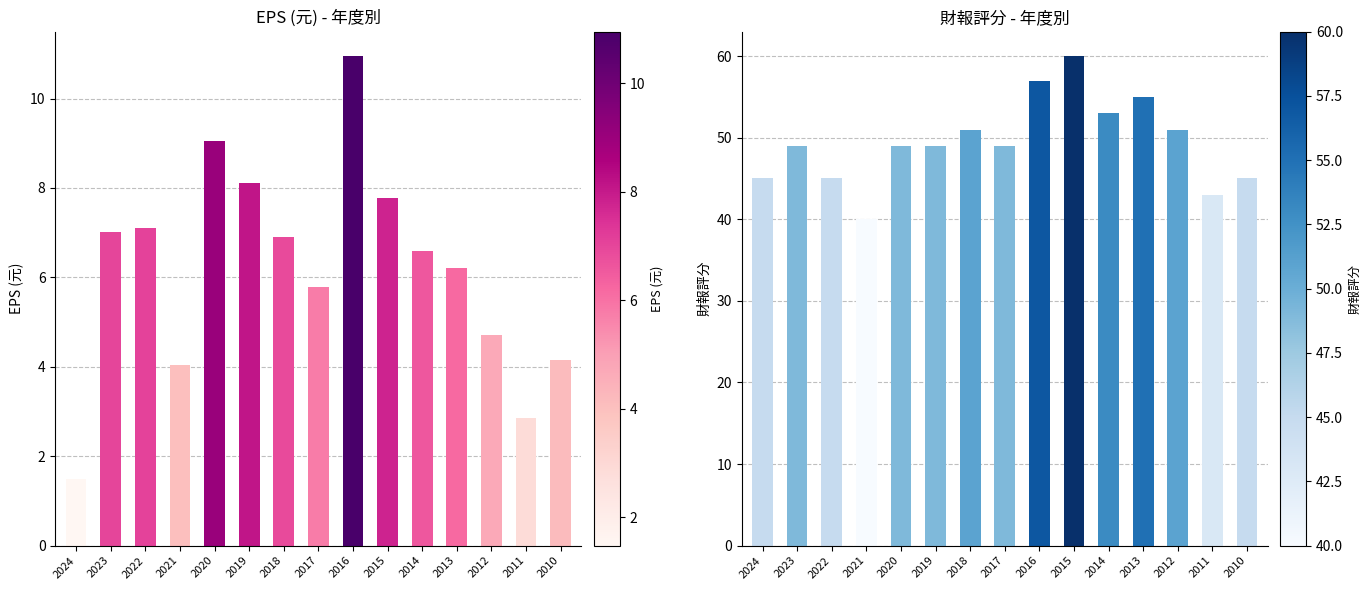

How many data points in EPS are above 6?

9